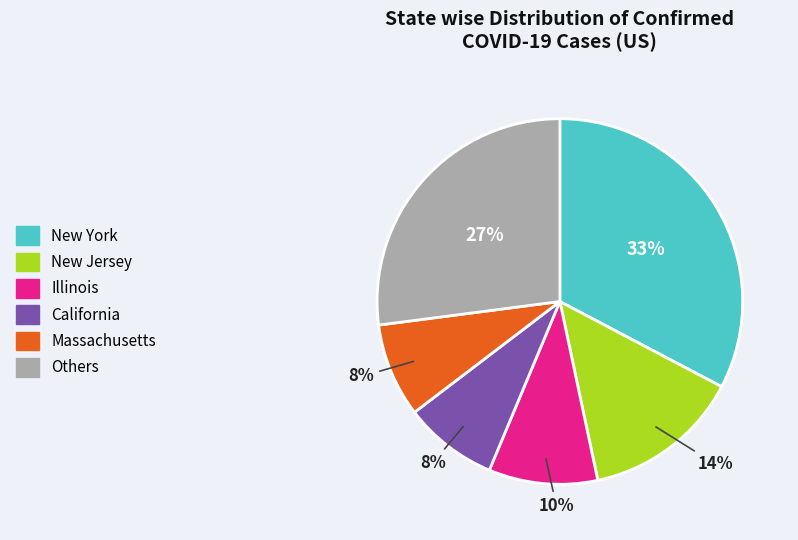

To the nearest percent, what is the average slice percentage?

17%